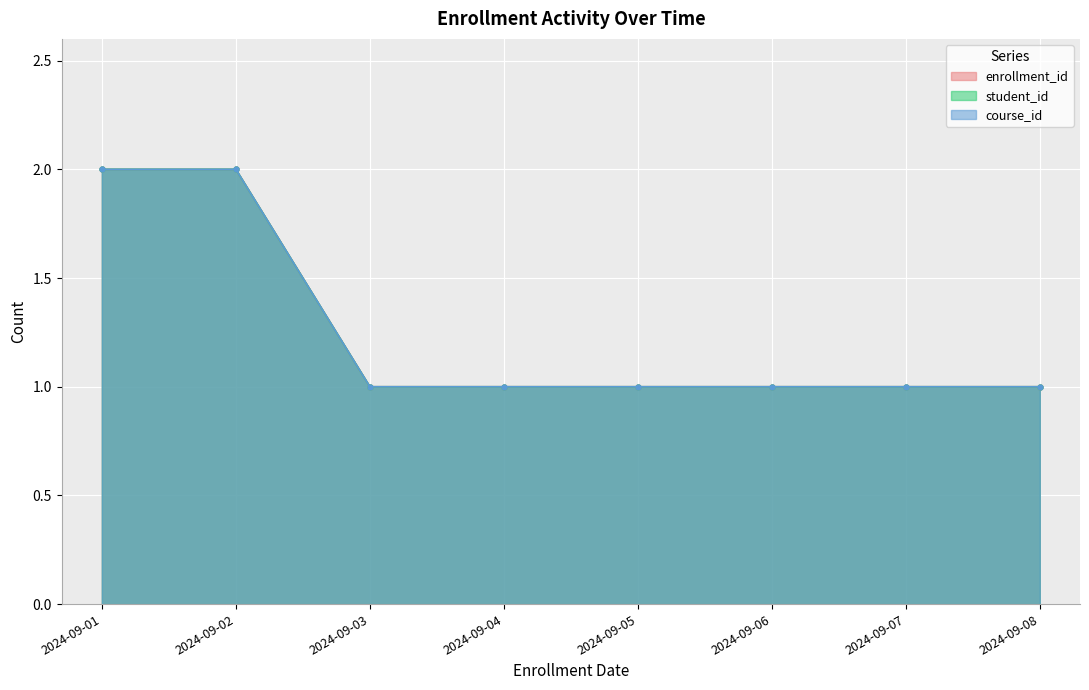

At 2024-09-08, list the series in order from smallest to largest.

enrollment_id, student_id, course_id